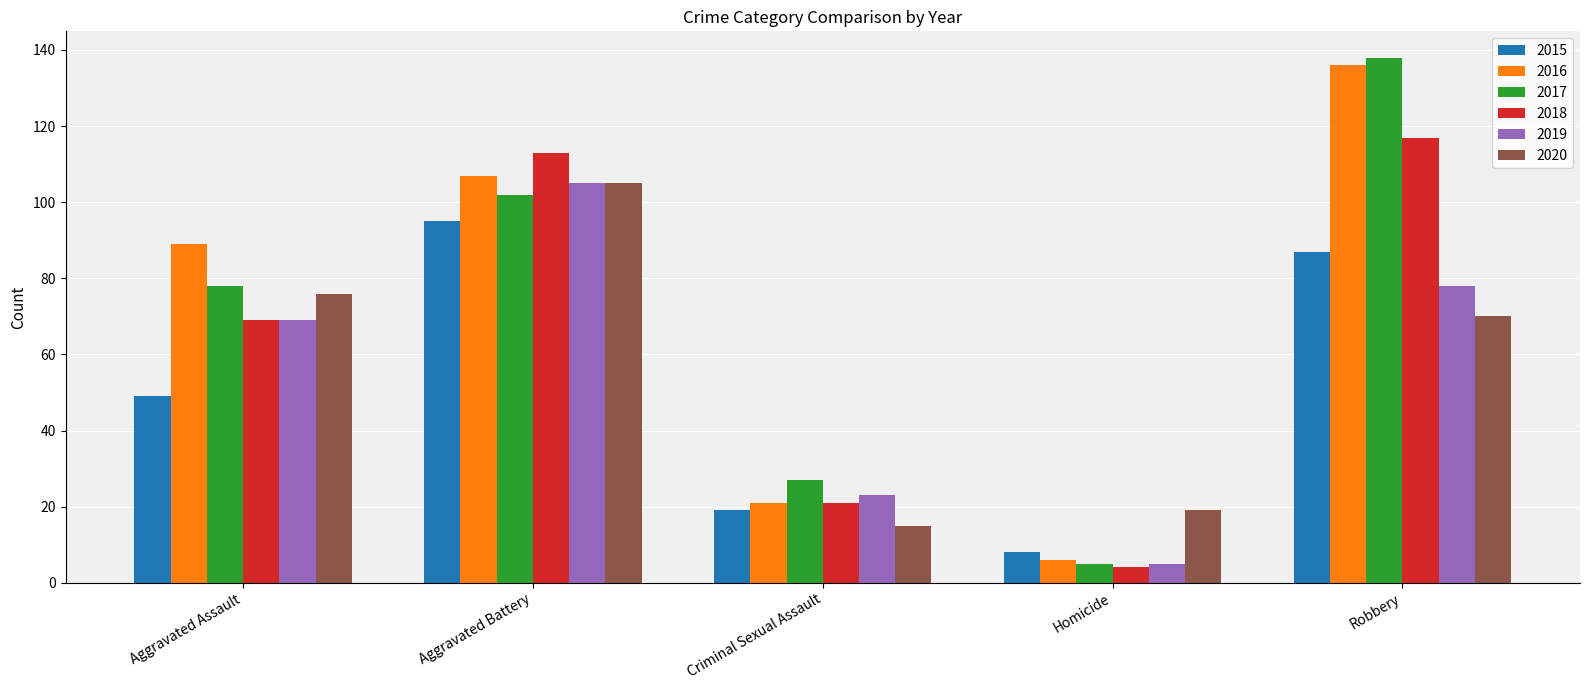

The 2016 series shows 191 at Robbery. True or false?

False